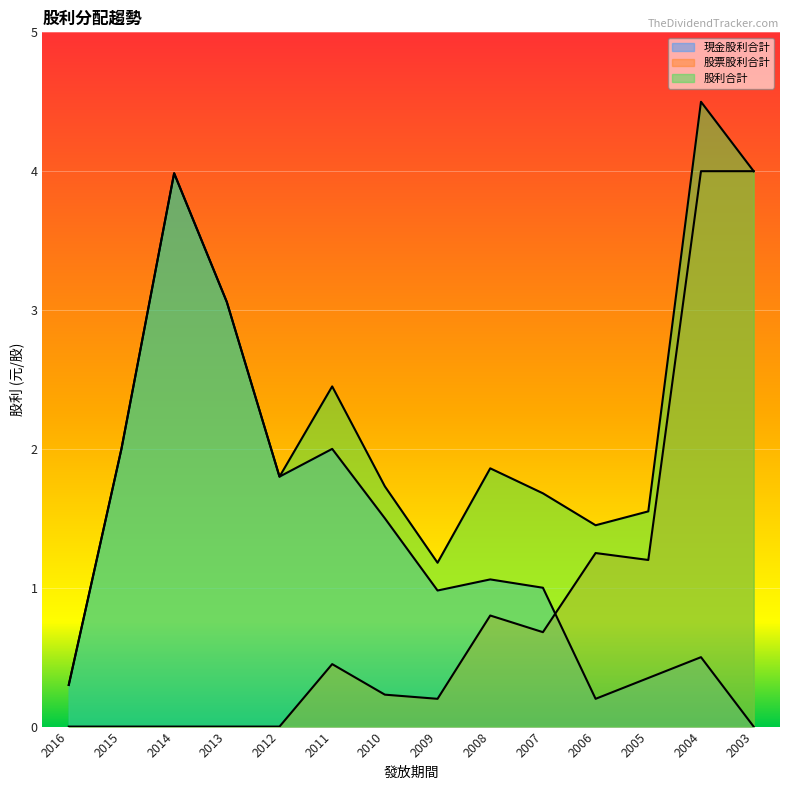

True or false: 現金股利合計 and 股利合計 intersect in this chart.

False